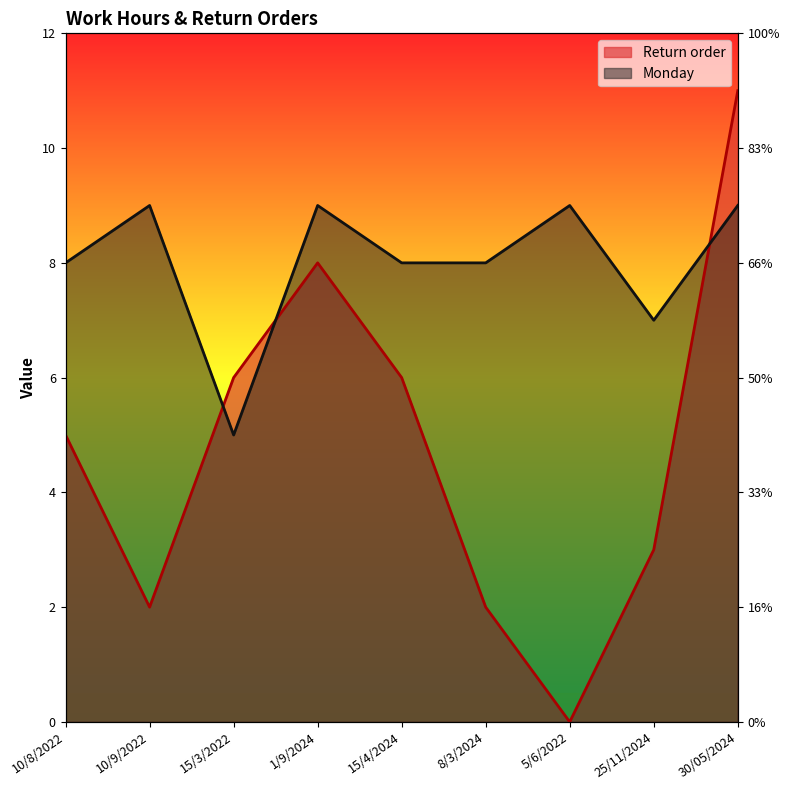

Rank the series by their average value, from lowest to highest.

Return order, Monday